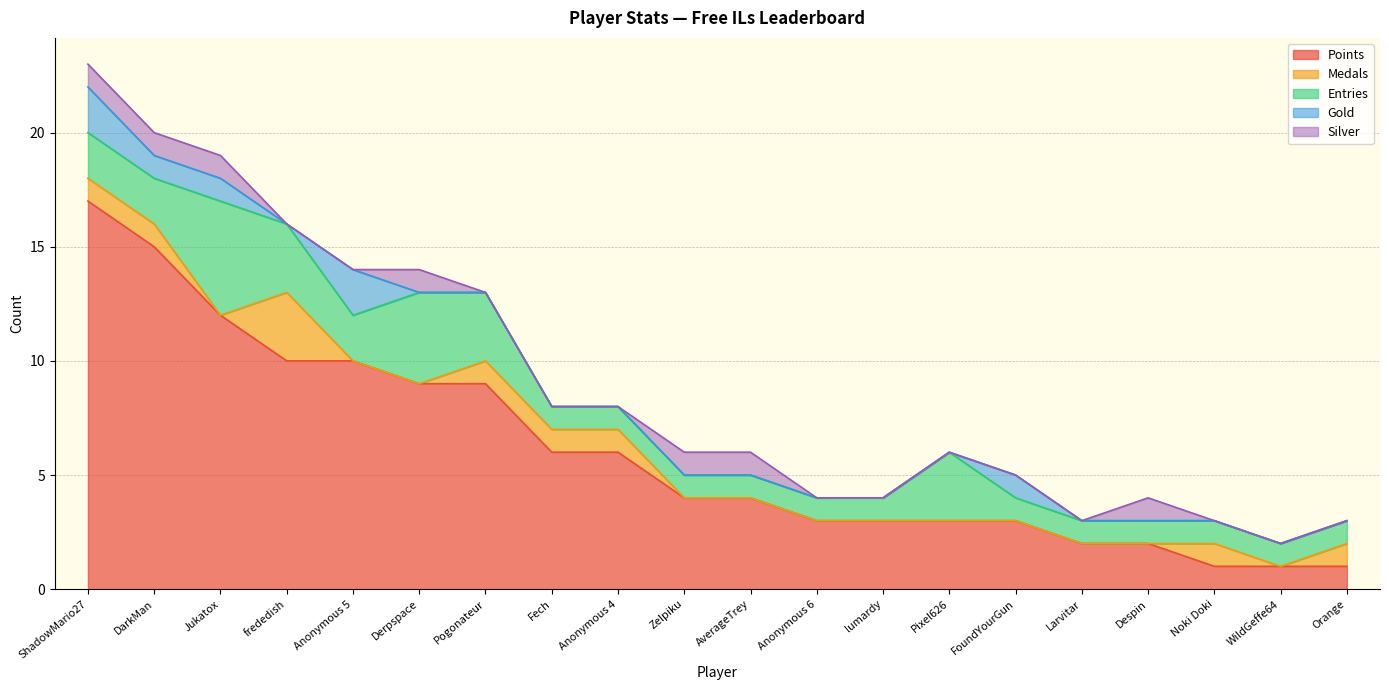

At which label is Medals closest to 1?

ShadowMario27